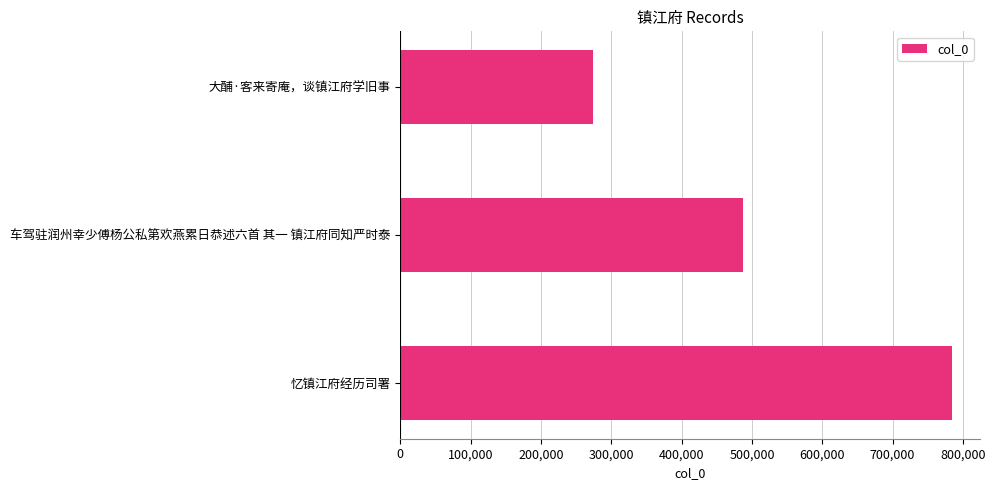

Does the chart contain stacked bars?

No